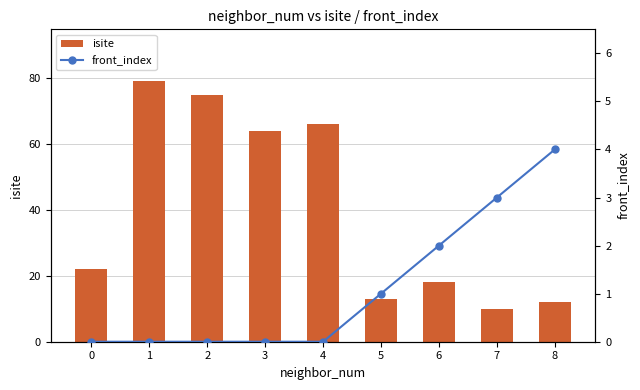

What are all the series names shown in the legend?

isite, front_index